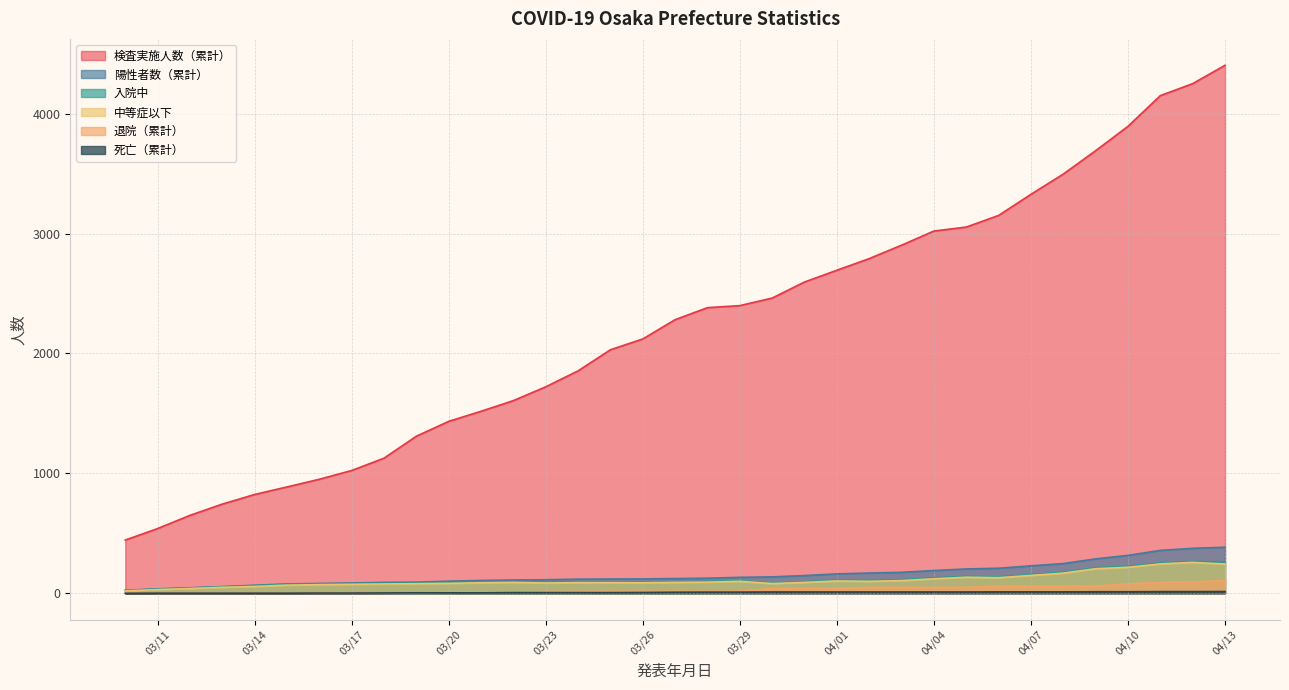

Is the value of 陽性者数（累計） at 2020-03-13 greater than the value of 死亡（累計） at 2020-04-02?

Yes